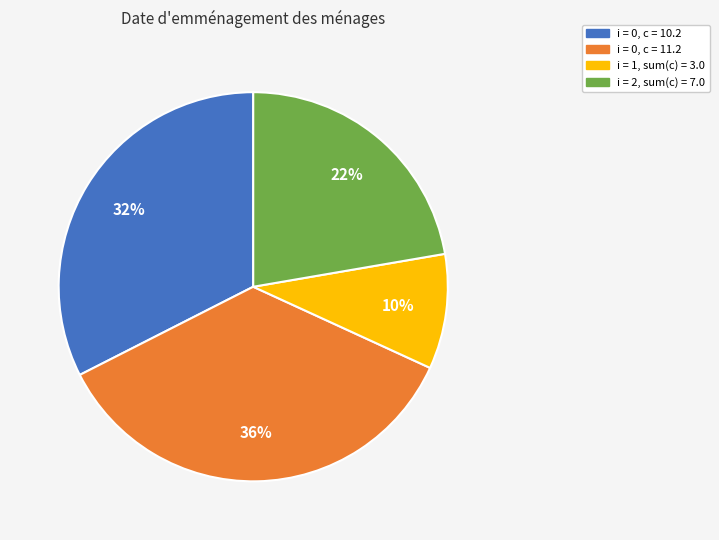

Is there any slice that represents more than half of the pie?

No